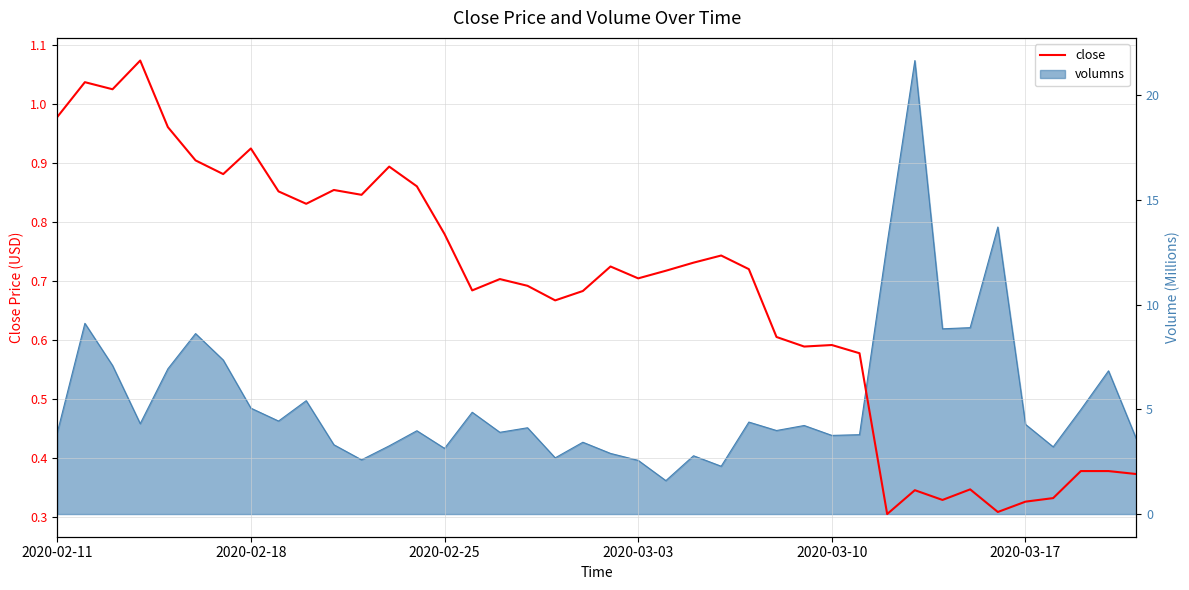

The chart shows a value of 1.9 at 2020-03-03. True or false?

False